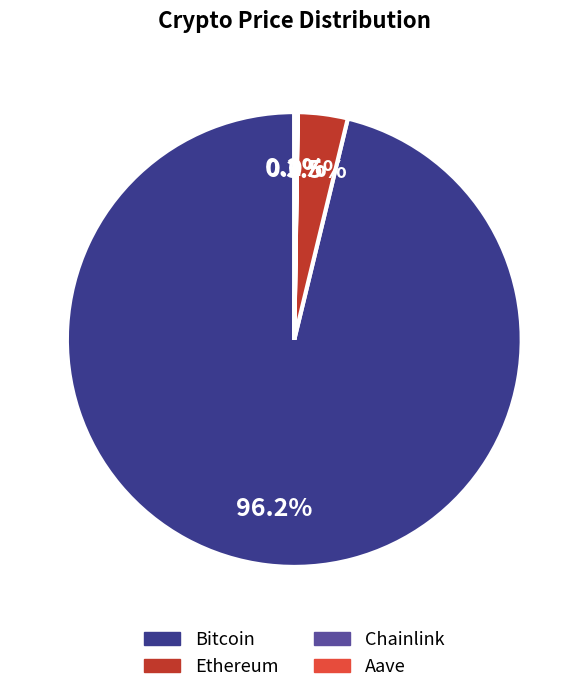

Which category has the biggest portion of the pie?

Bitcoin